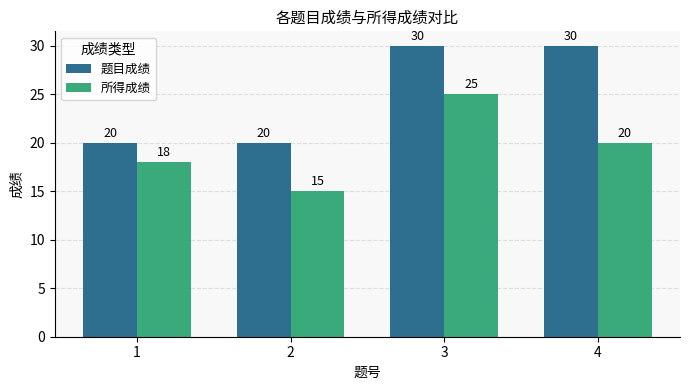

What is the value of the 所得成绩 bar at the 1st from the left?

18